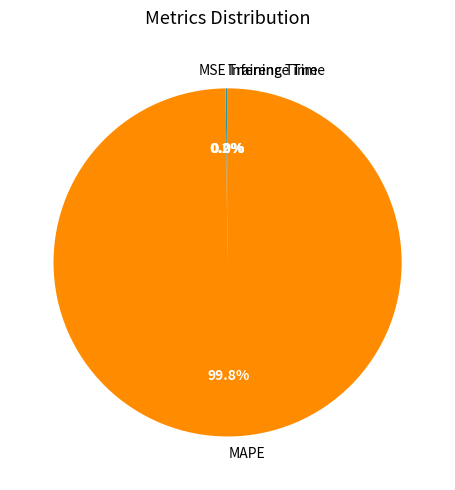

How much of the chart is everything except MAPE?

0.2%